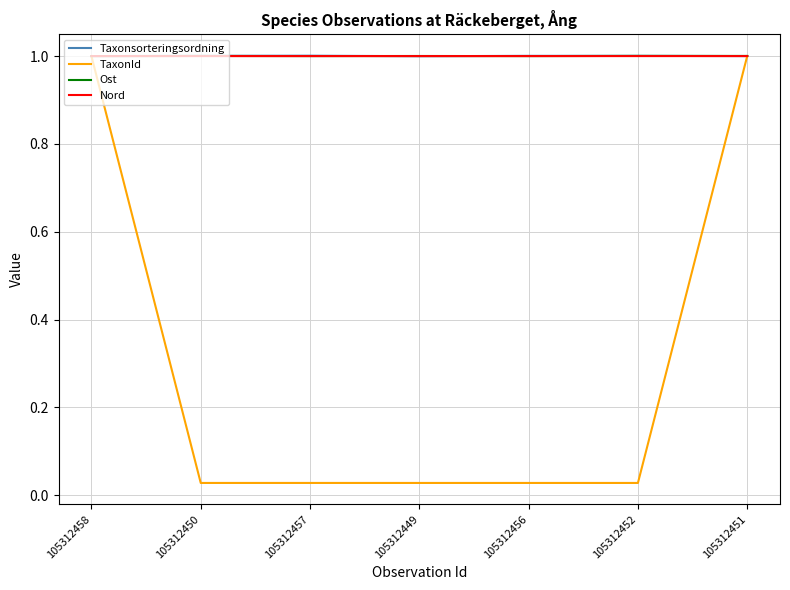

Is the value of TaxonId at 105312456 greater than the value of Taxonsorteringsordning at 105312456?

No